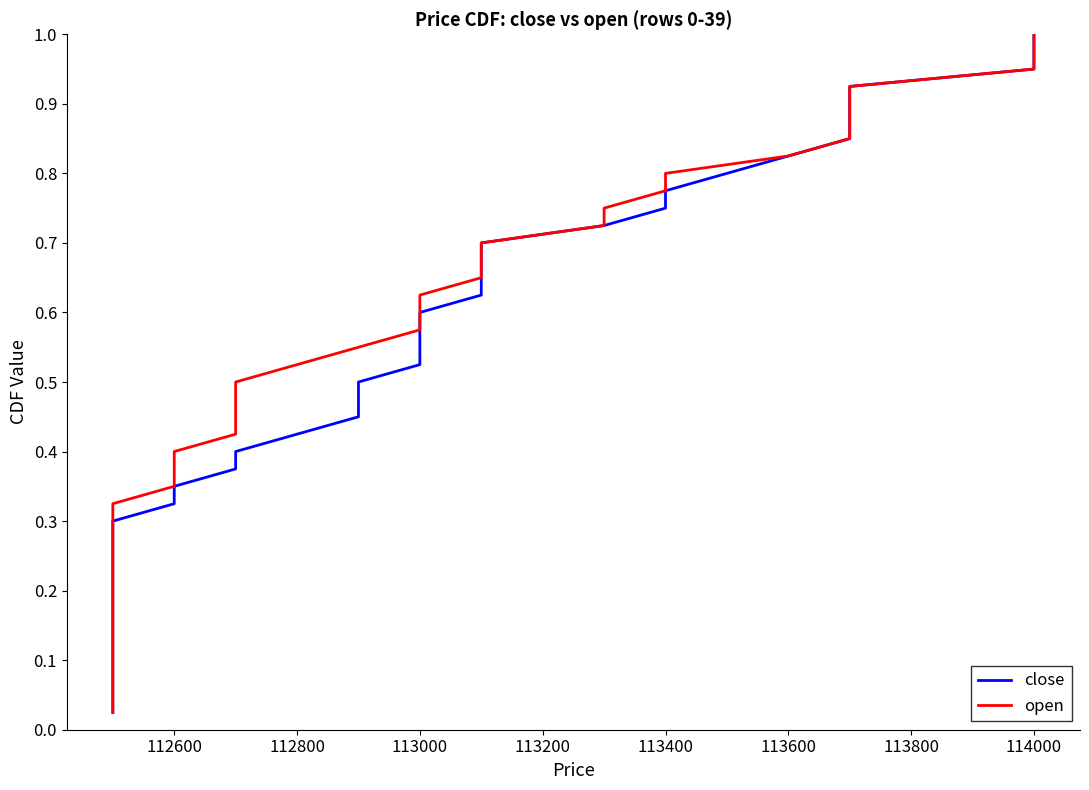

The value of open at 113000 is 0.8. True or false?

False